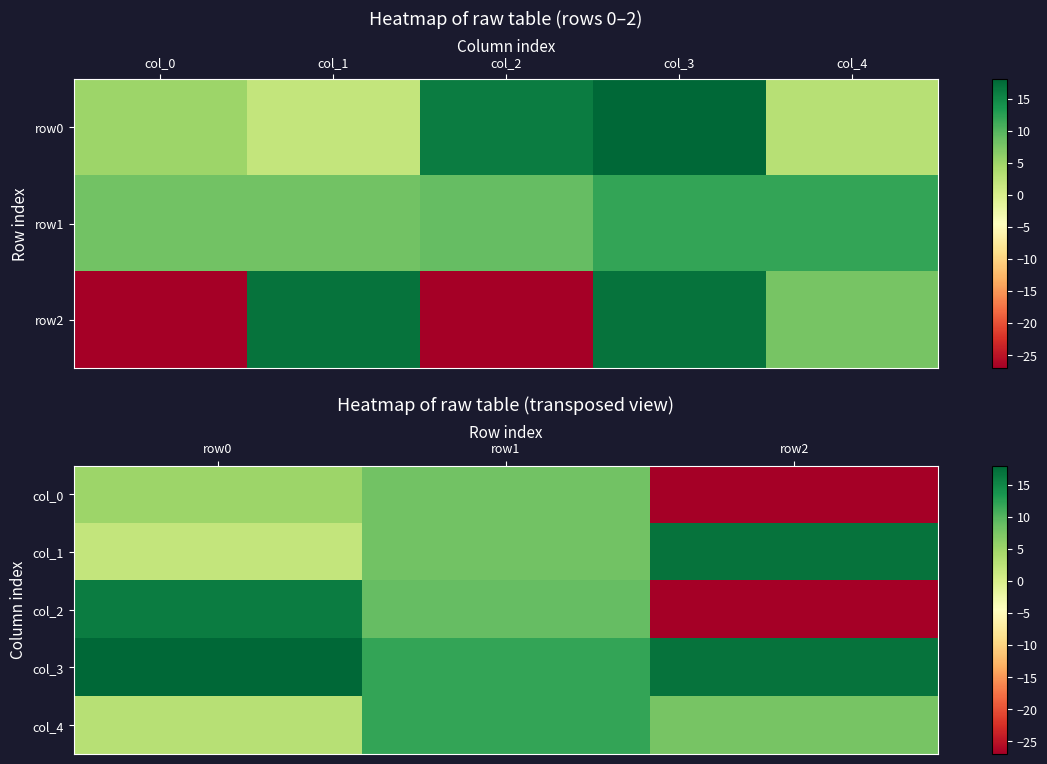

At how many categories does at least one series exceed 9?

3